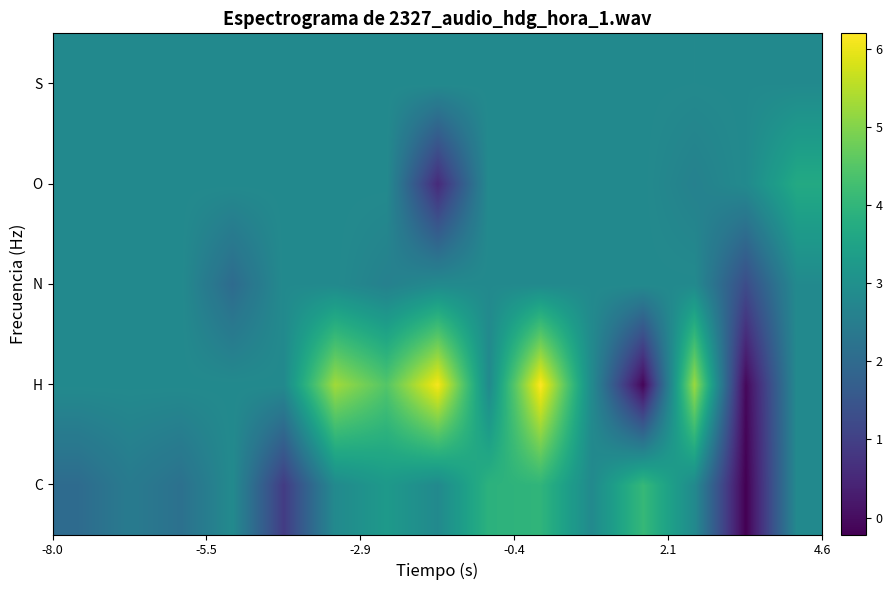

At how many categories does at least one series exceed 4?

6